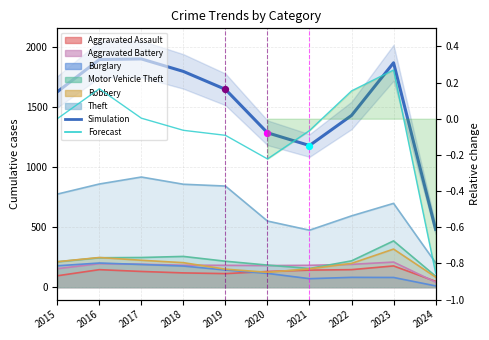

Which series reaches the minimum Y coordinate?

Forecast